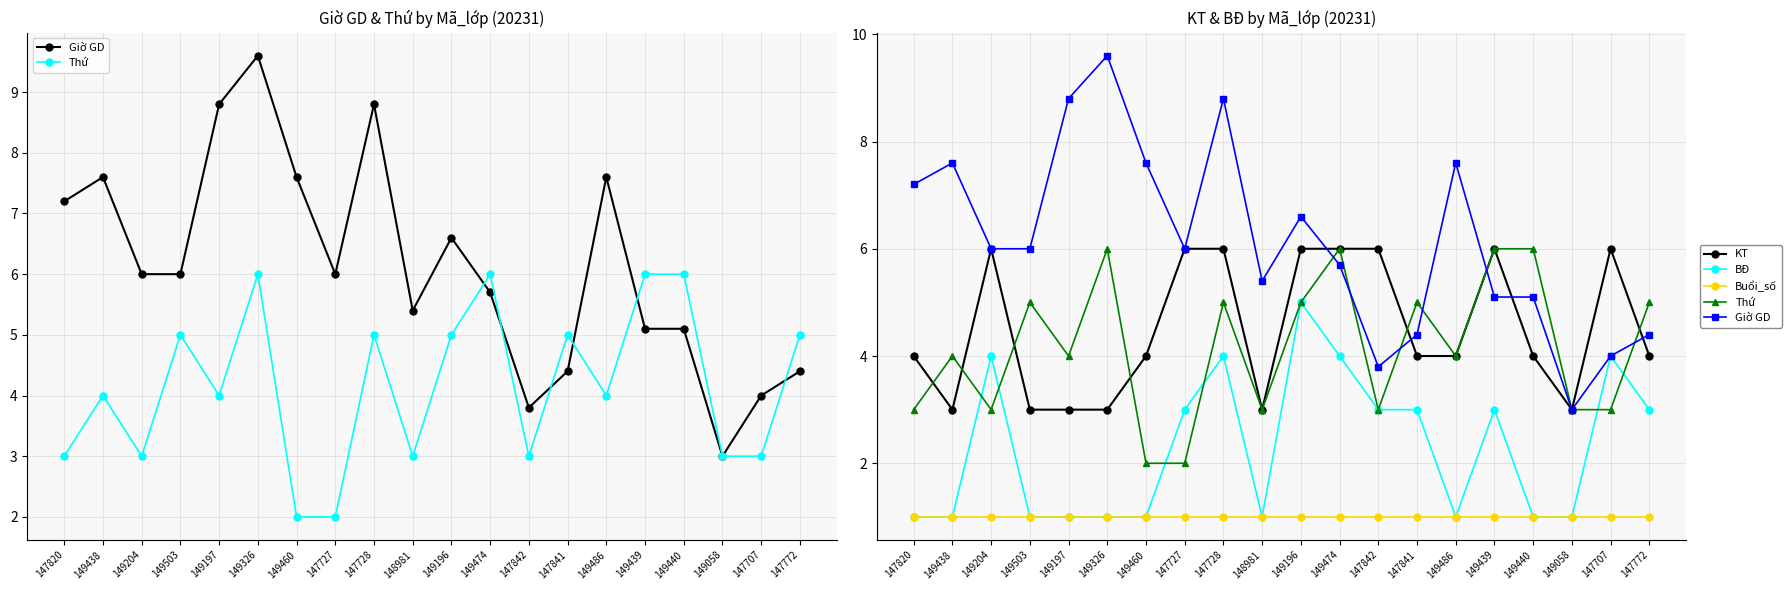

What is the spread (max minus min) of values at 149326?

8.6